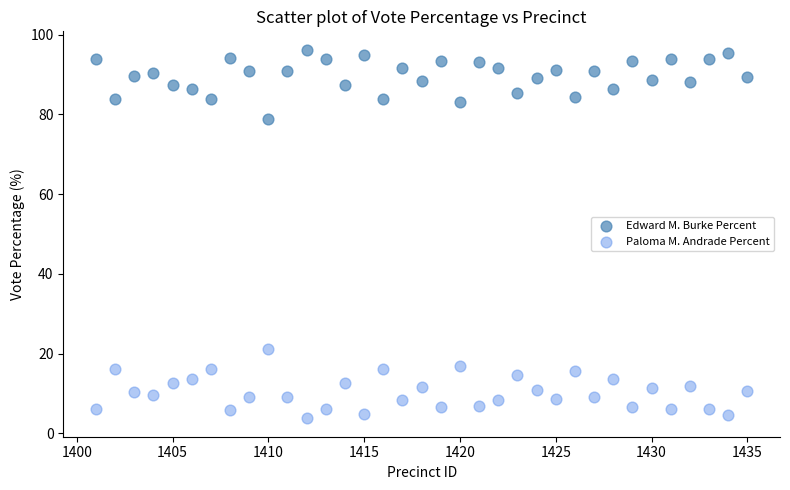

Across all data points, what is the range of Y values (max minus min)?

92.5